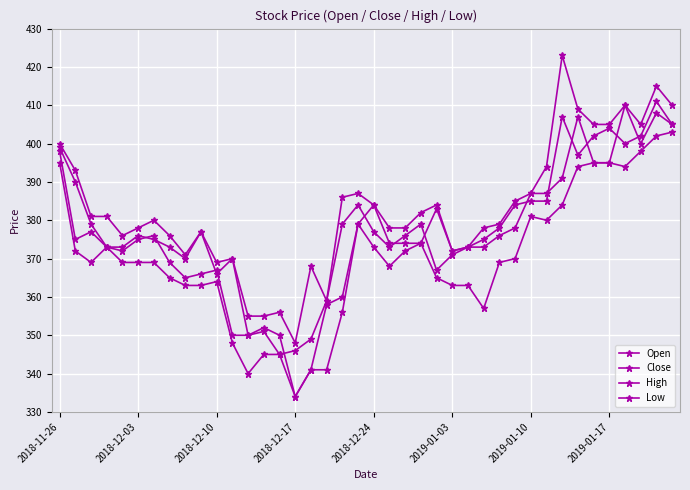

Which series has the largest total across all categories?

High